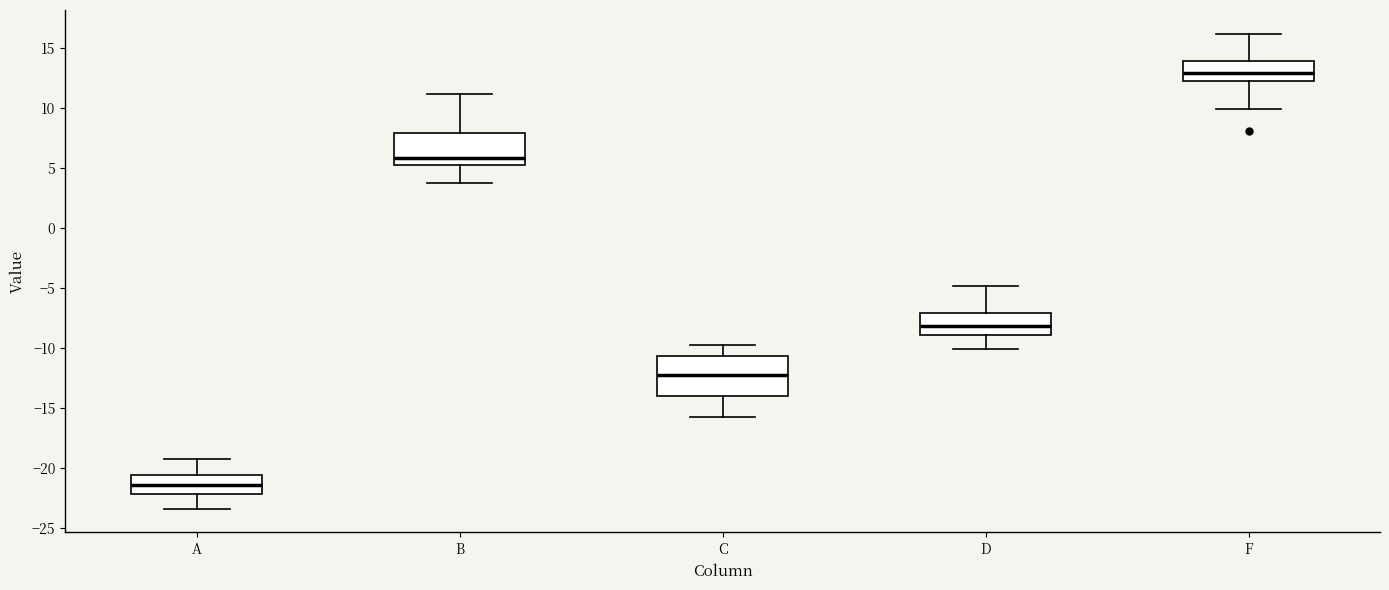

Reading left to right, transcribe this box plot: for each box, give where its median line is, the range the box spans, and where its two whiskers end, as read against the y-axis. The values are not printed on the chart, so give them approximately, as read against the axis.

A: median -21.5, box -22.0 to -20.5, whiskers -23.5 to -19.0
B: median 6.0, box 5.5 to 8.0, whiskers 4.0 to 11.0
C: median -12.0, box -14.0 to -10.5, whiskers -16.0 to -10.0
D: median -8.0, box -9.0 to -7.0, whiskers -10.0 to -5.0
F: median 13.0, box 12.5 to 14.0, whiskers 10.0 to 16.0